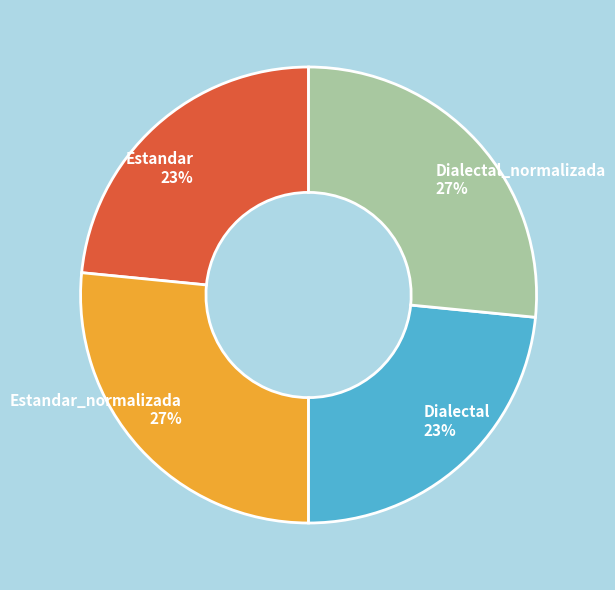

To the nearest percent, what percentage of the pie is Estandar_normalizada?

27%